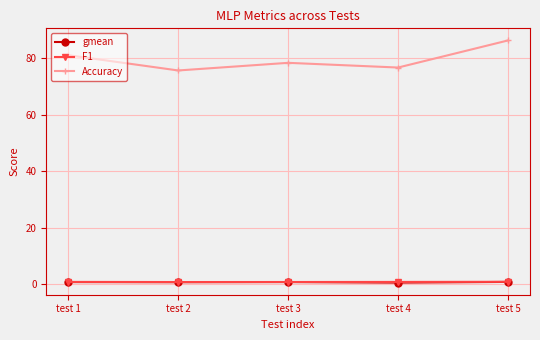

What is the highest value of the Accuracy series?

86.3